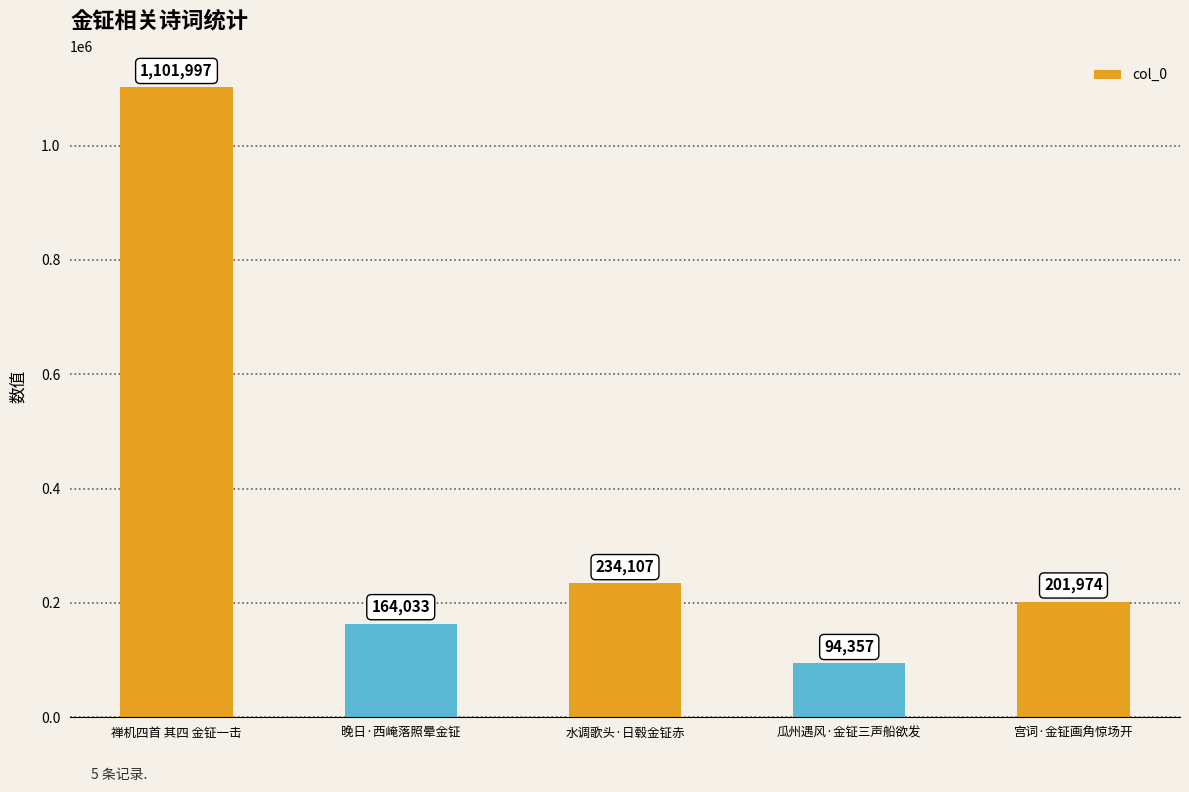

Reading right to left, what are all the values shown in this chart?

201974	94357	234107	164033	1101997